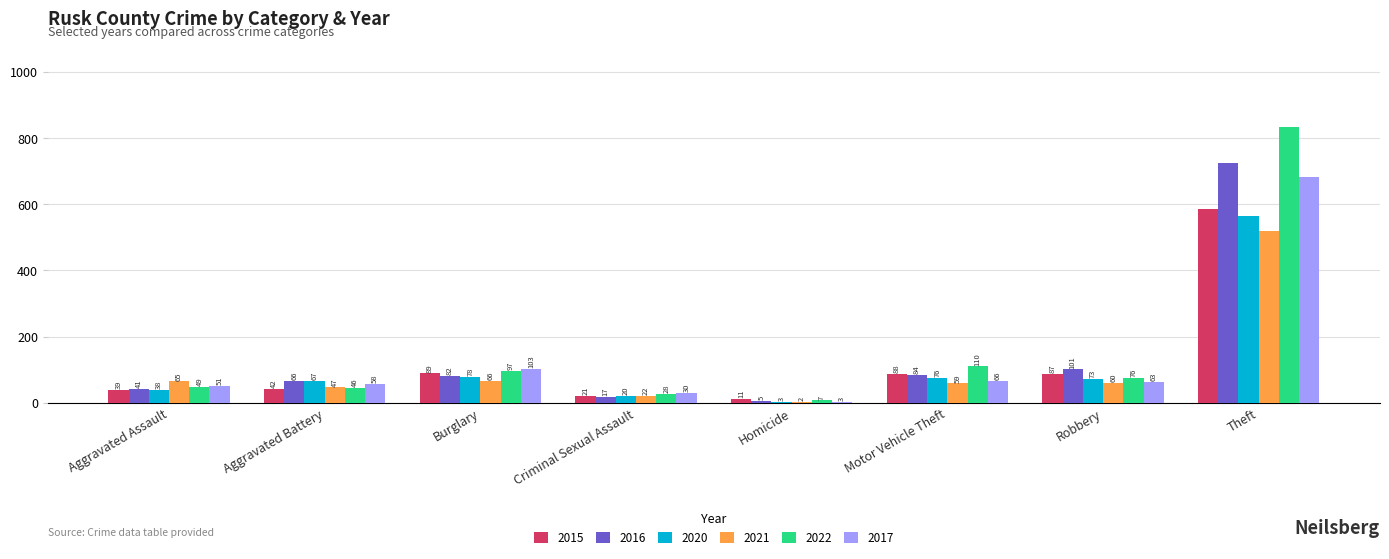

Which series has the largest total across all categories?

2022